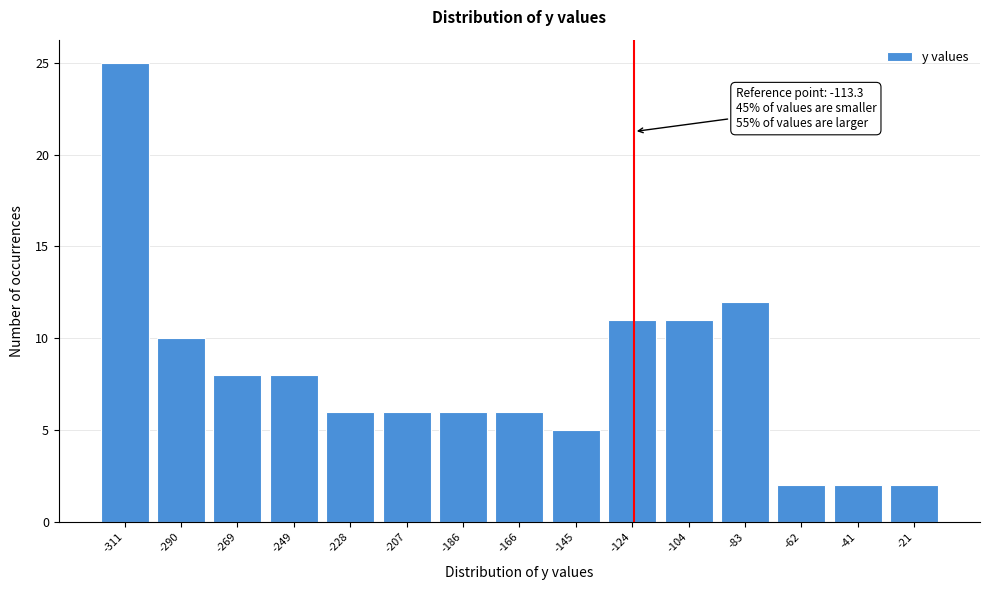

Reading left to right, extract all data points from this chart.

25	10	8	8	6	6	6	6	5	11	11	12	2	2	2